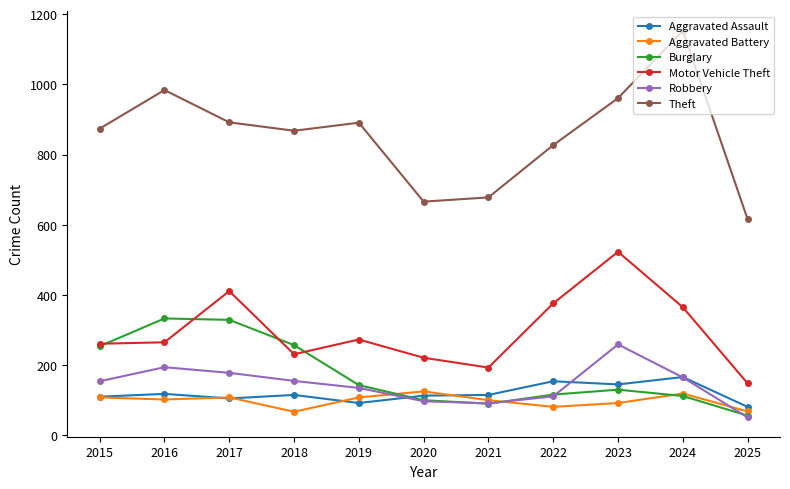

At which category does the chart reach its peak across all series?

2024